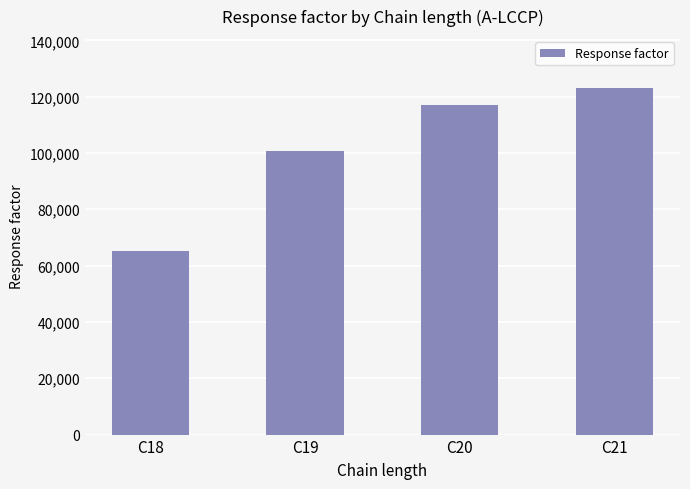

What is the approximate value at C19?

100671